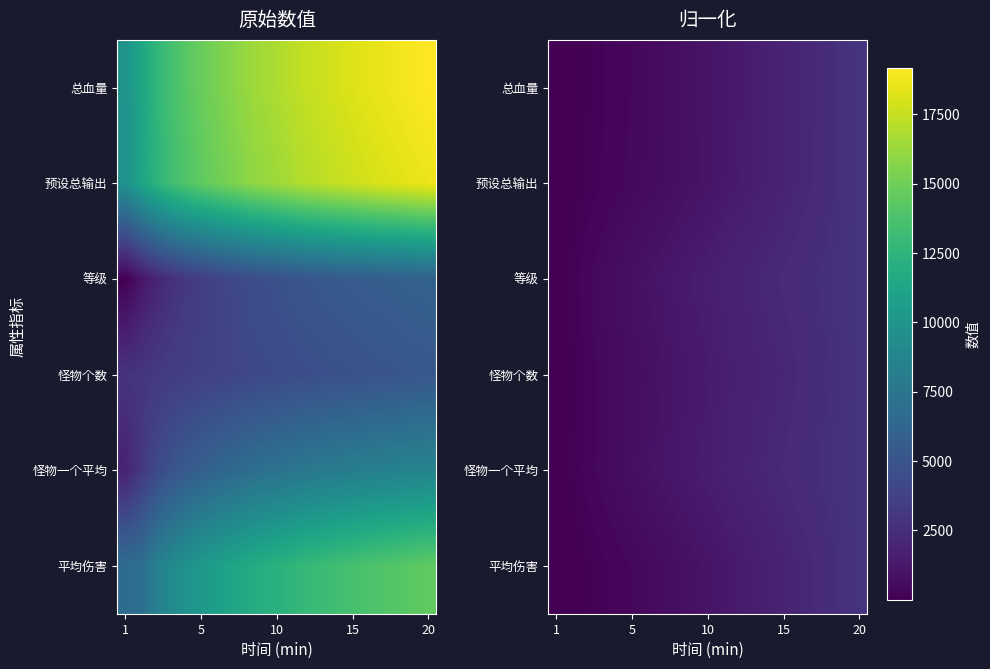

What is the sum of all 怪物一个平均 values?

1.6